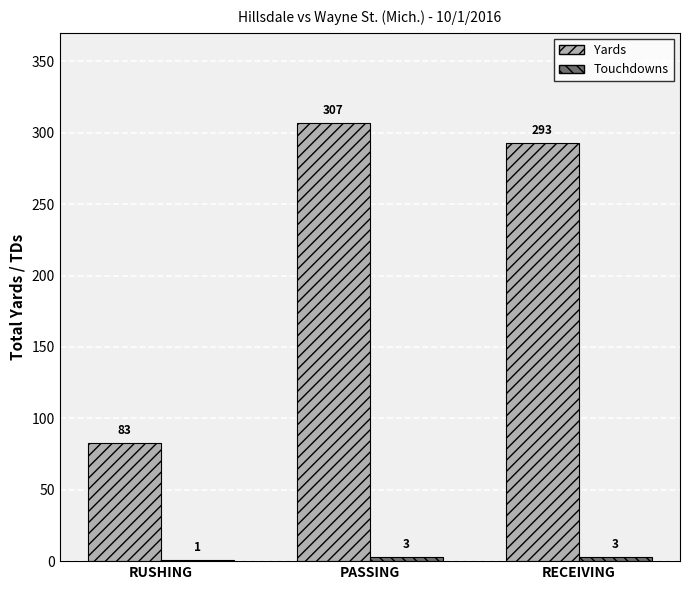

True or false: Yards has a value of 402 at RECEIVING.

False